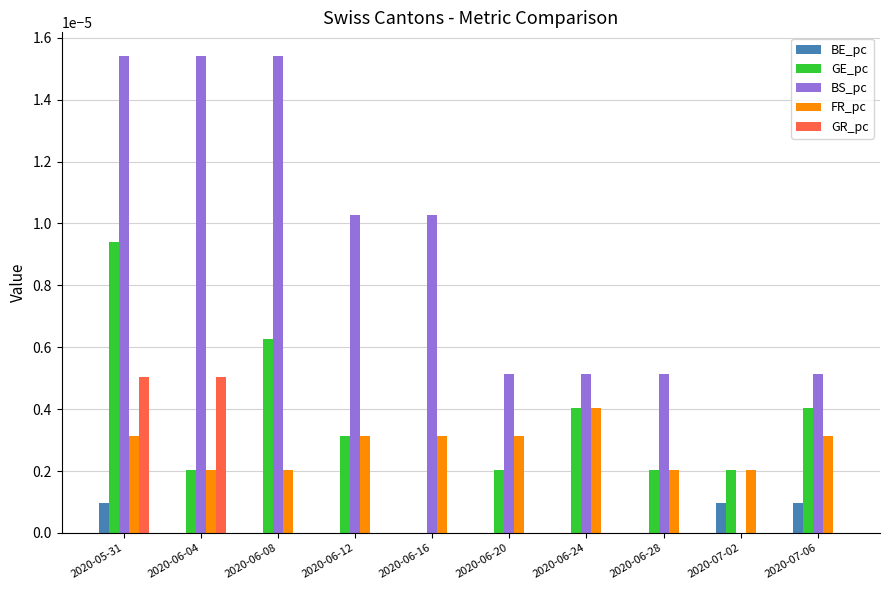

Are the bars horizontal?

No